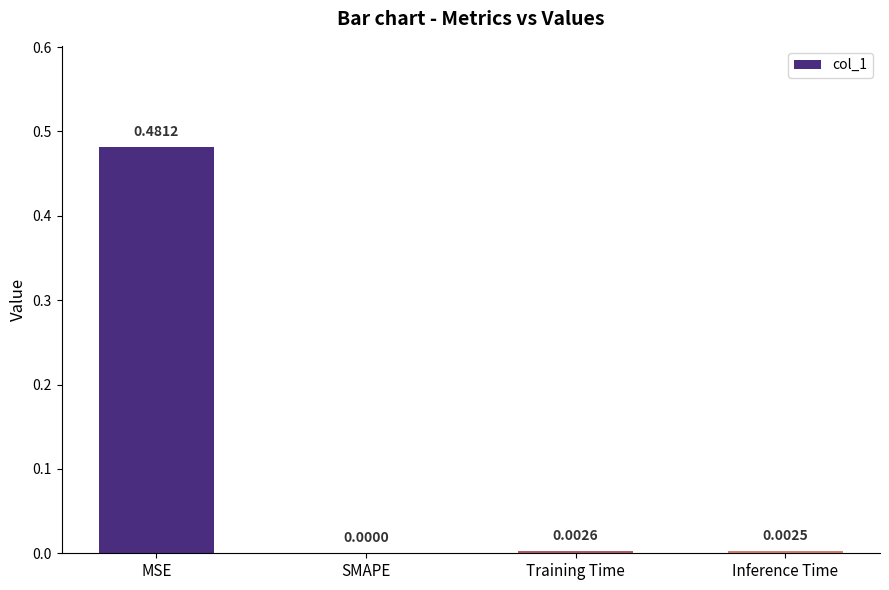

Between Training Time and Inference Time, which is larger?

Training Time